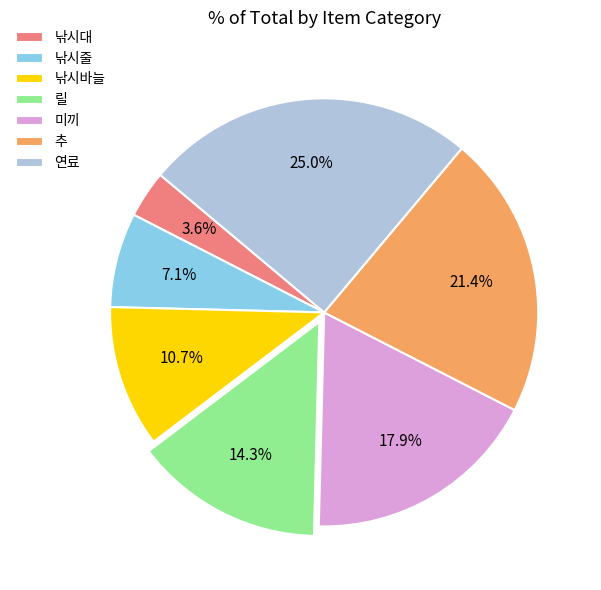

Which has a higher value, 미끼 or 추?

추